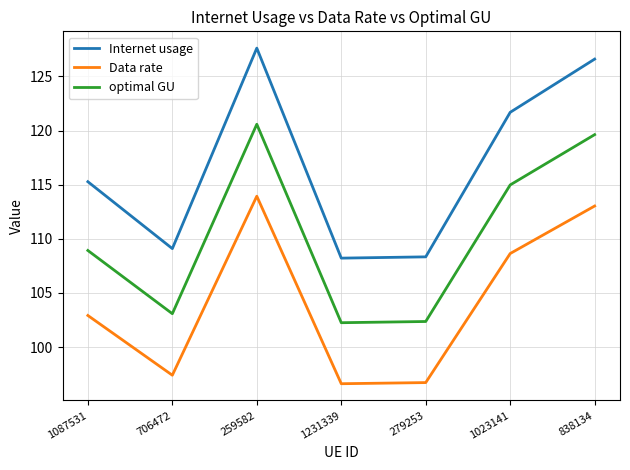

What is the sum of the Data rate values at 838134 and 1087531?

216.0